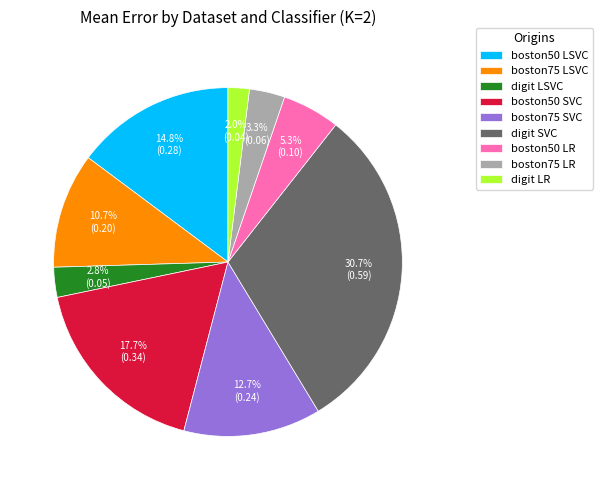

How many segments does this pie chart have?

9